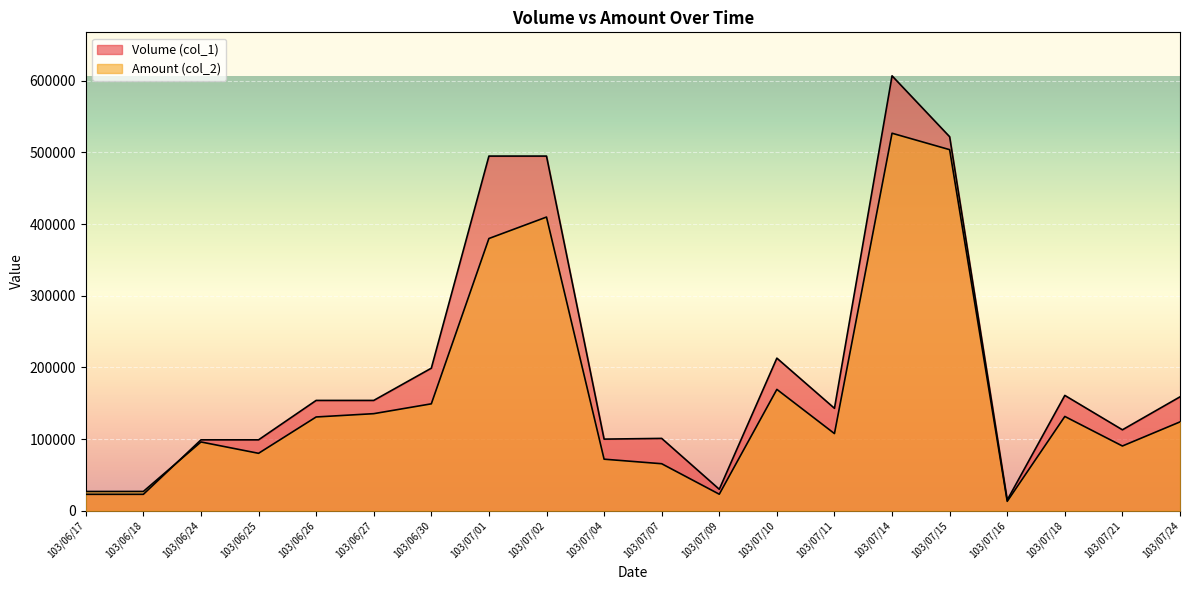

What is the difference between the highest and lowest values at 103/06/25?

18810